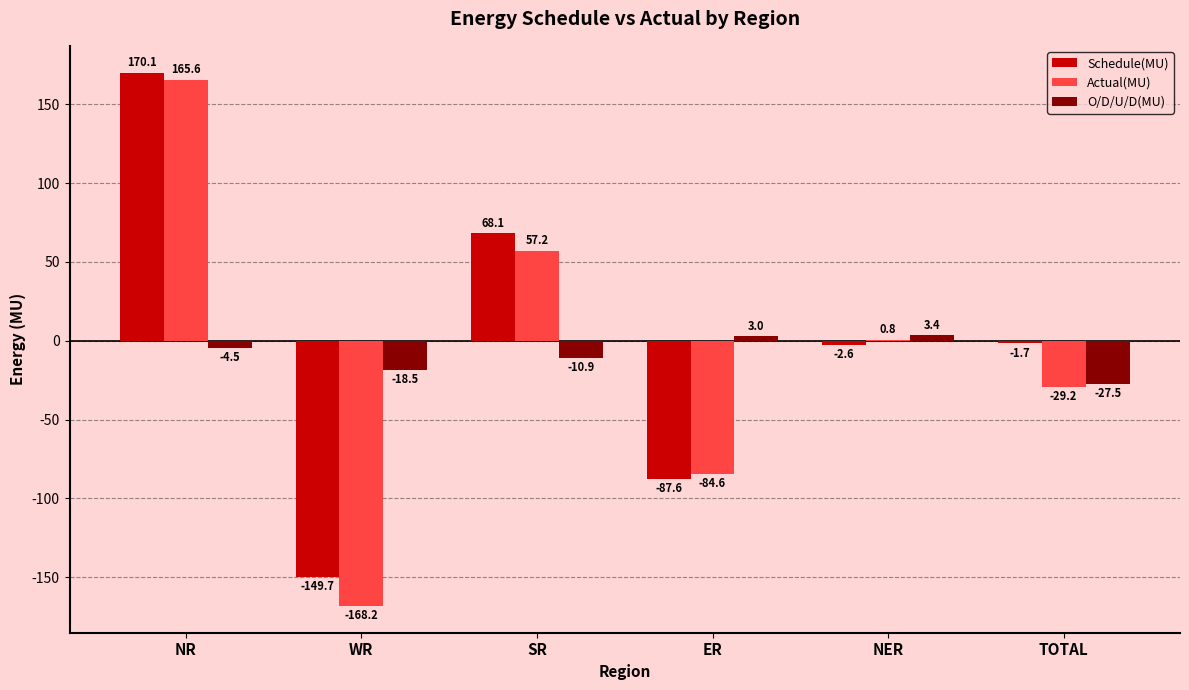

The O/D/U/D(MU) series shows 3.4 at NER. True or false?

True